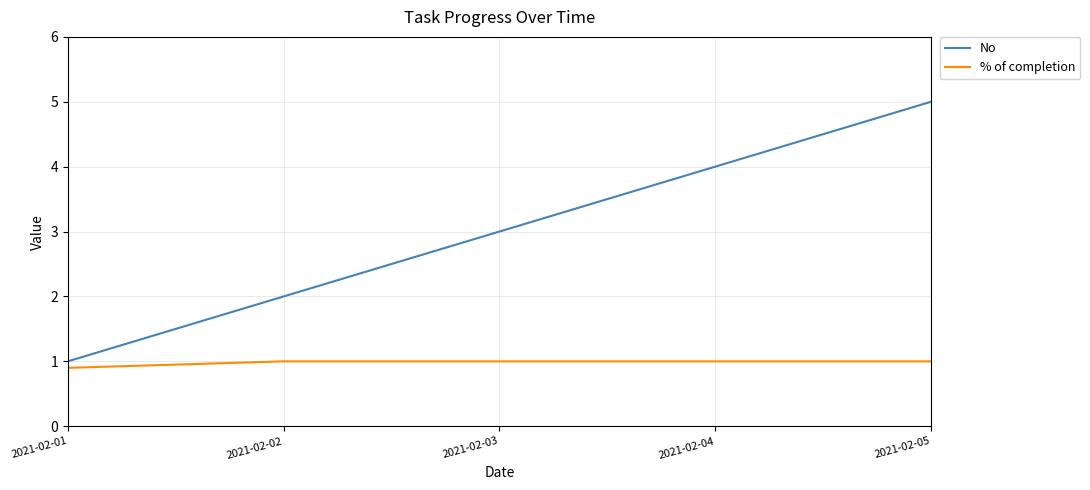

What is the difference between the second highest and minimum values in the No series?

3.0